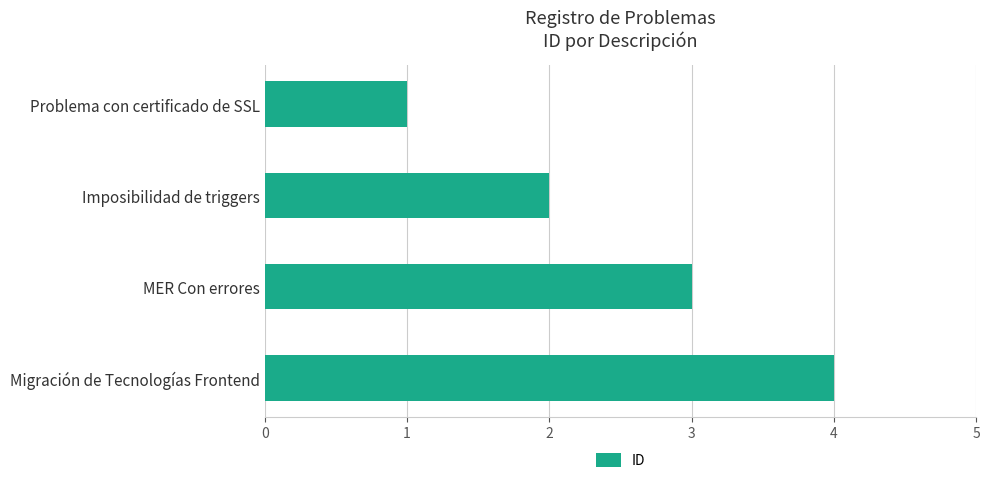

What is the ratio of the value at Imposibilidad de triggers to the value at MER Con errores?

0.7